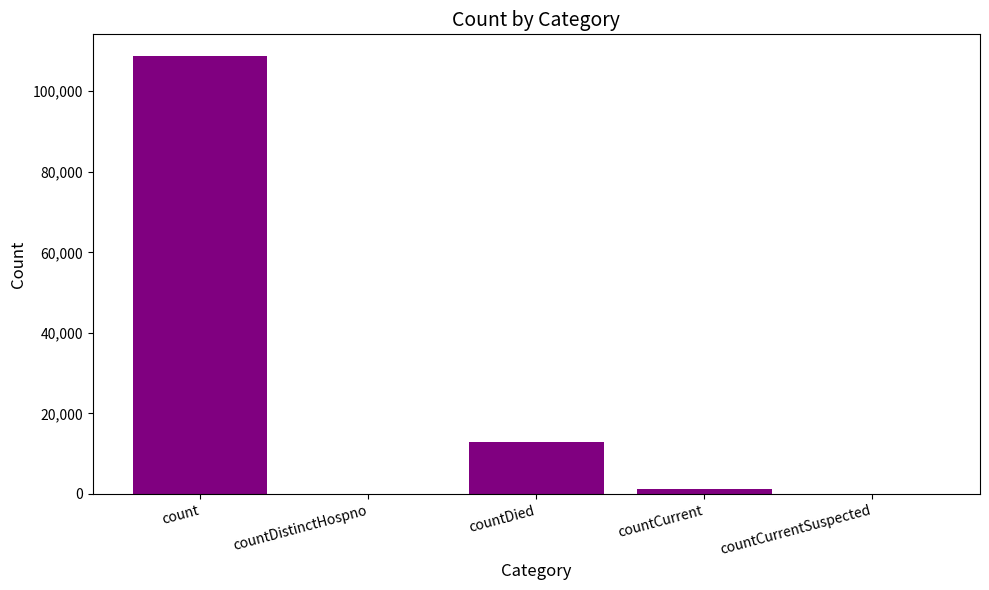

At which label is the value closest to 54343?

countDied